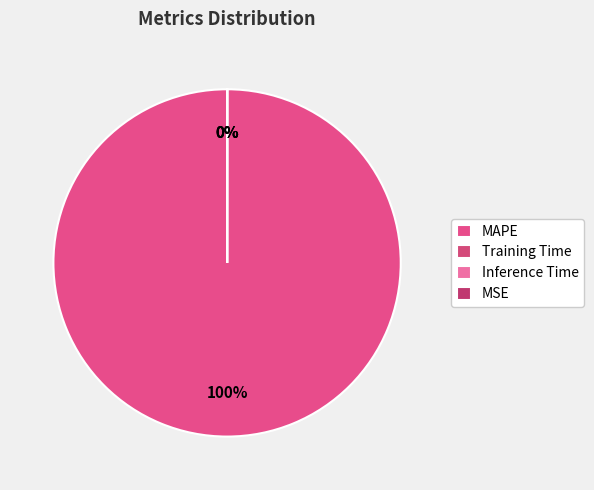

Which category accounts for the majority?

MAPE